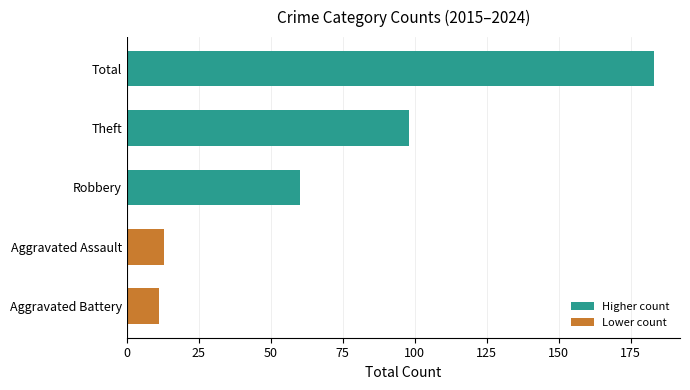

What is the approximate value at Aggravated Battery?

11